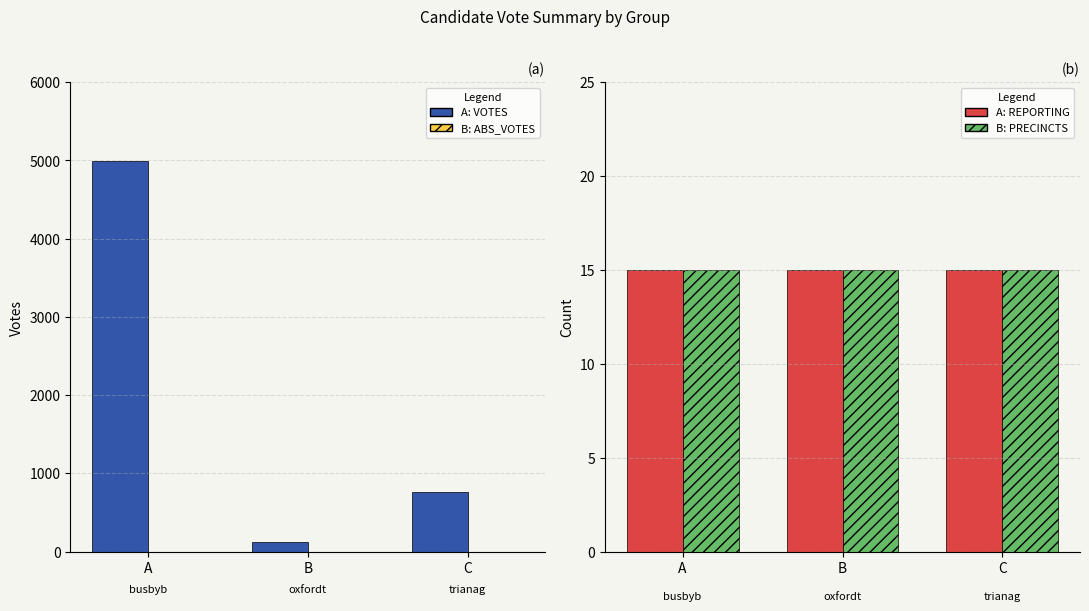

What is the total value across all series at A?

5029